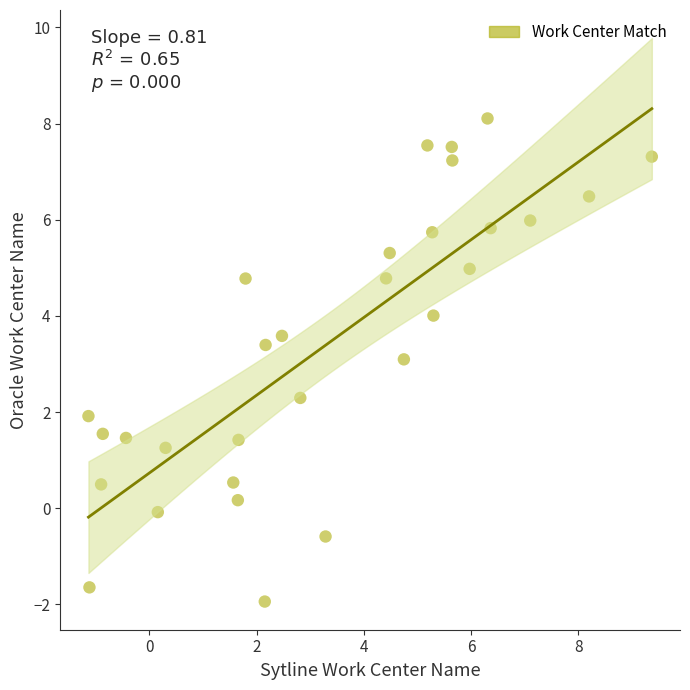

What is the range of X values (max minus min)?

10.5